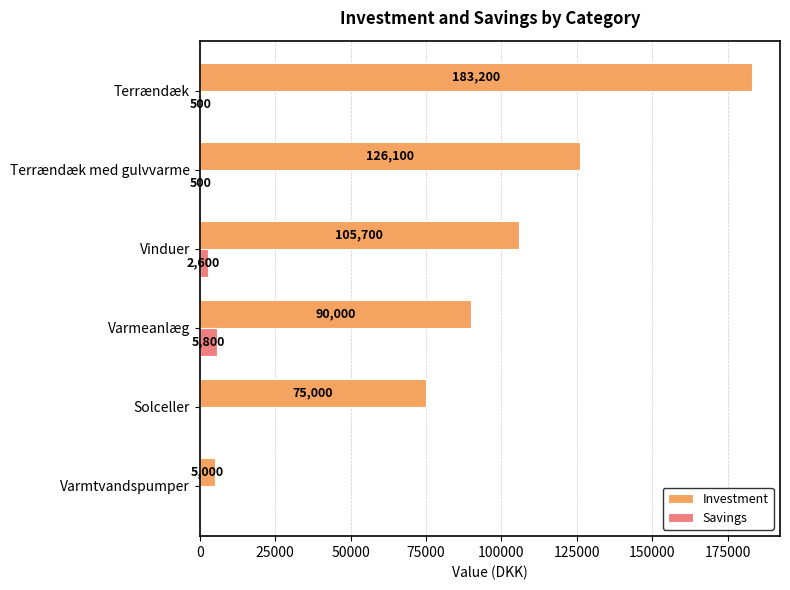

What are all the series names shown in the legend?

Investment, Savings